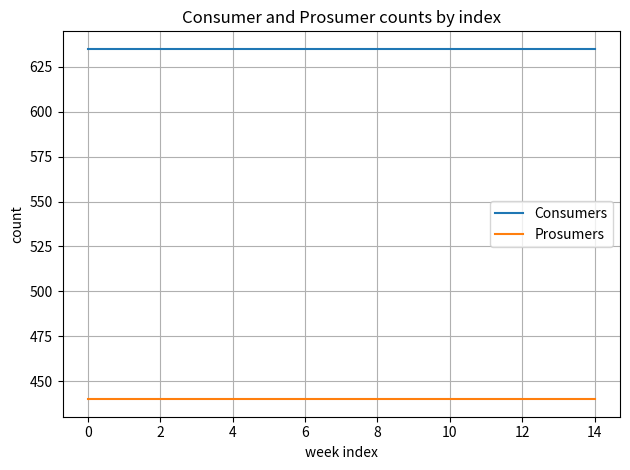

Which series has the largest total across all categories?

Consumers